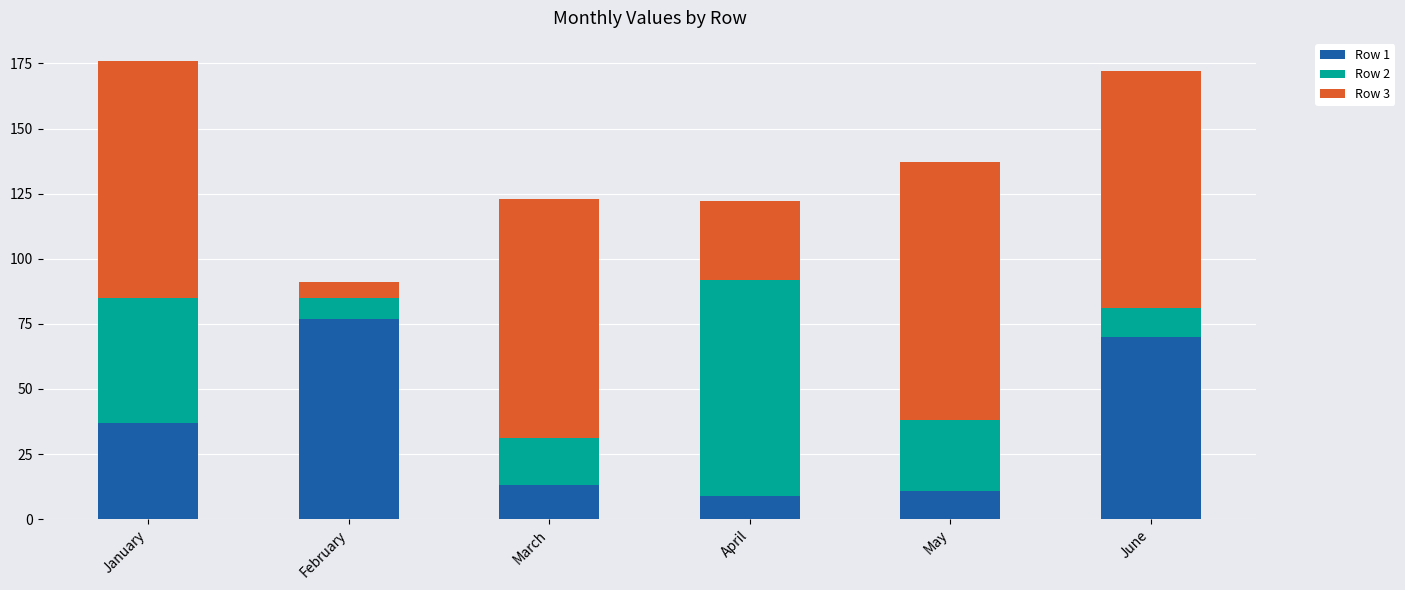

What is the total value across all series at January?

176